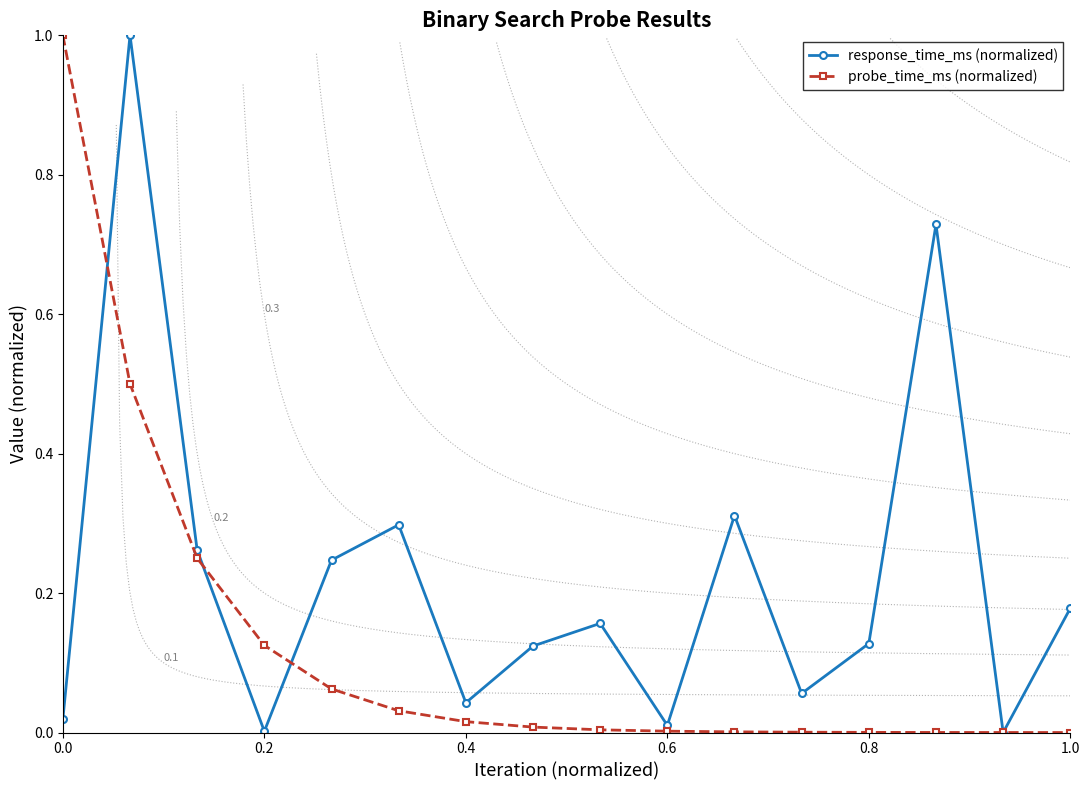

How many interior local peaks does the response_time_ms (normalized) series have?

5